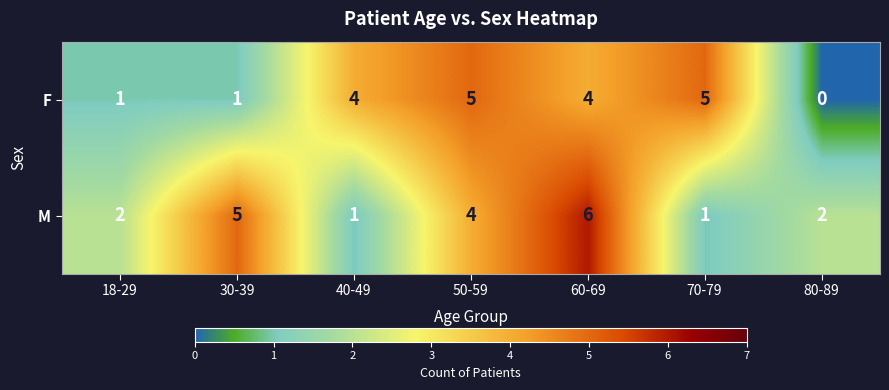

The M series shows 6 at 60-69. True or false?

True